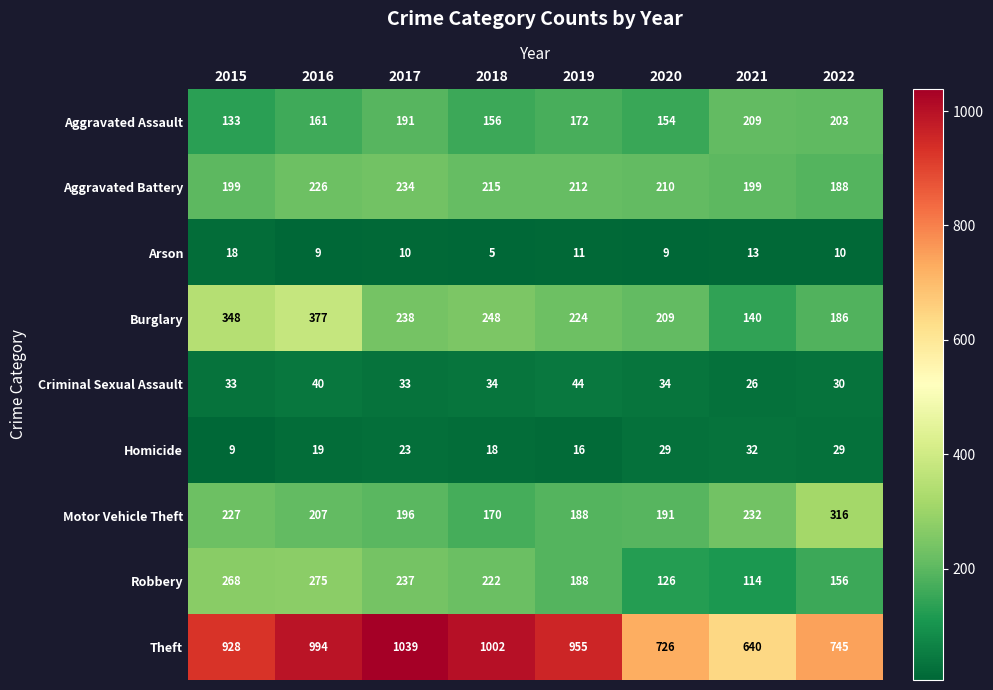

Where is Homicide nearest to the value 20?

2016